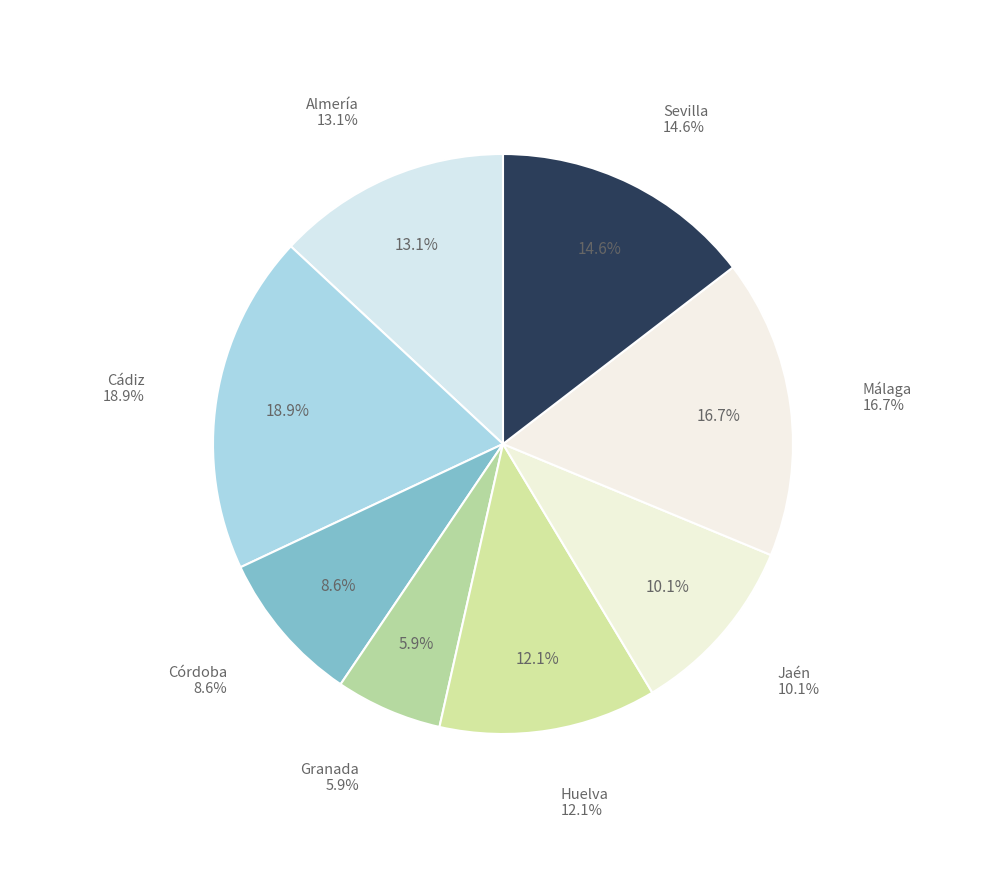

What is the ratio of the value at Almería to the value at Jaén?

1.3